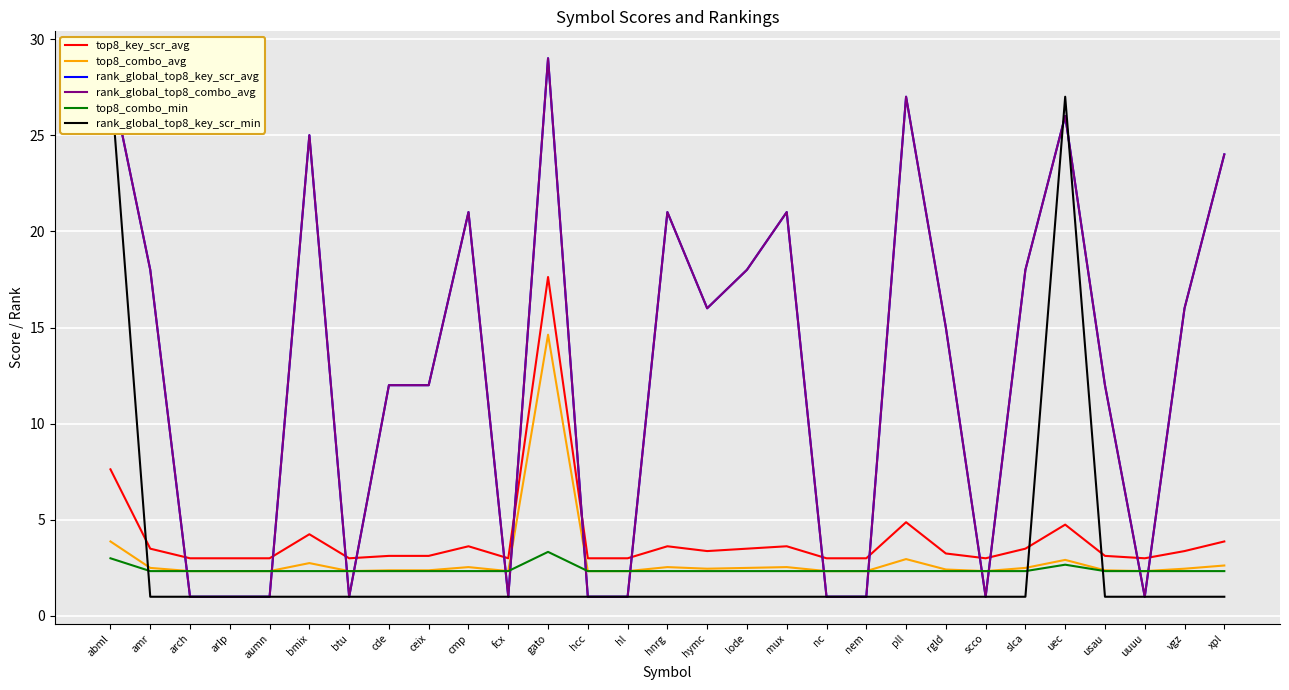

What is the total value across all series at slca?

45.3